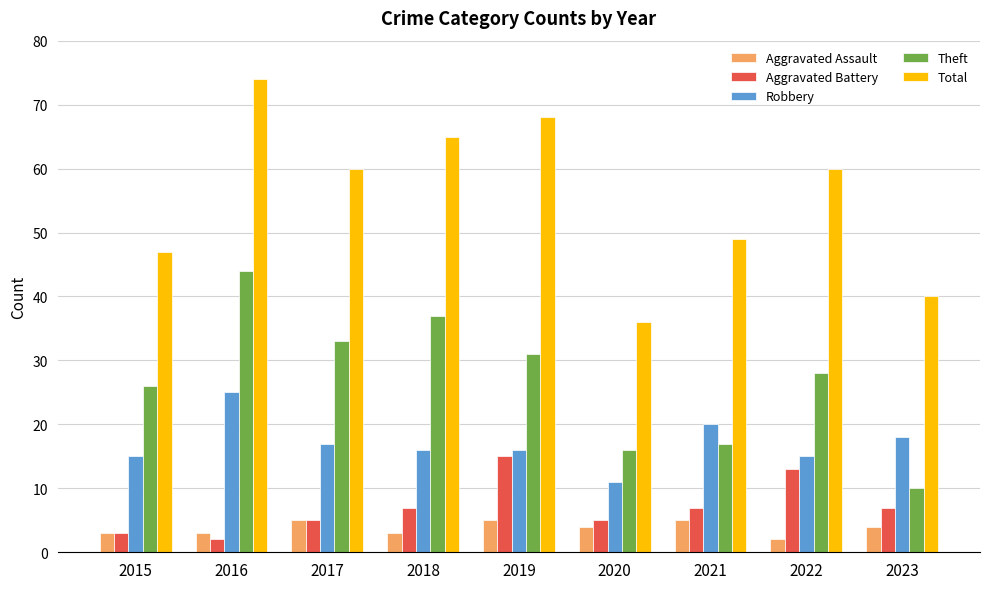

At which category is the sum across all series the highest?

2016